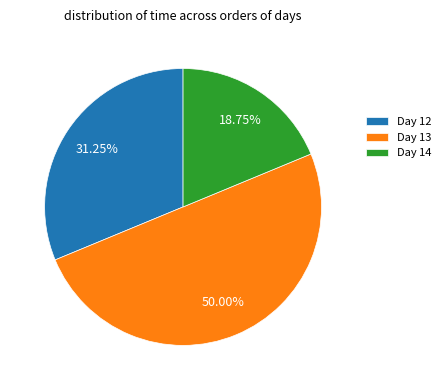

Do Day 14 and Day 13 together represent more than half of the pie?

Yes